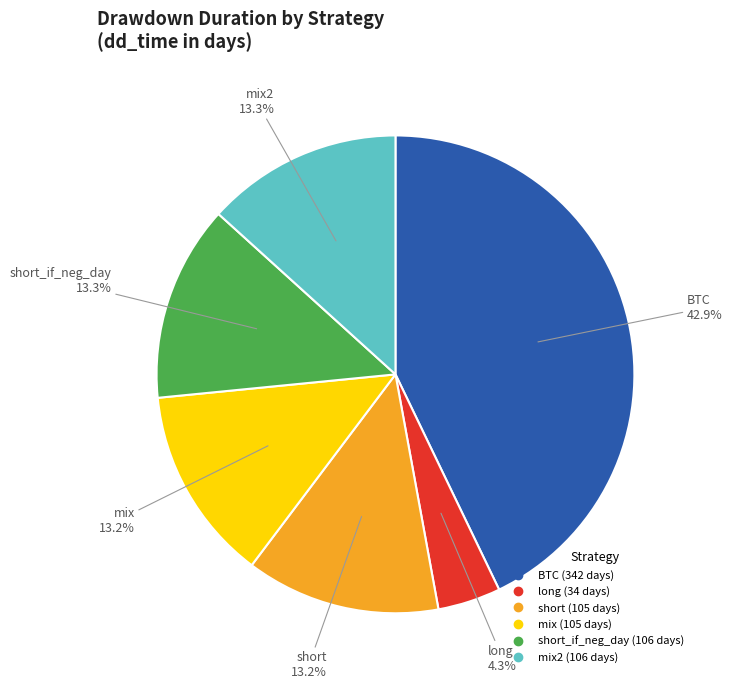

Is there any slice that represents more than half of the pie?

No